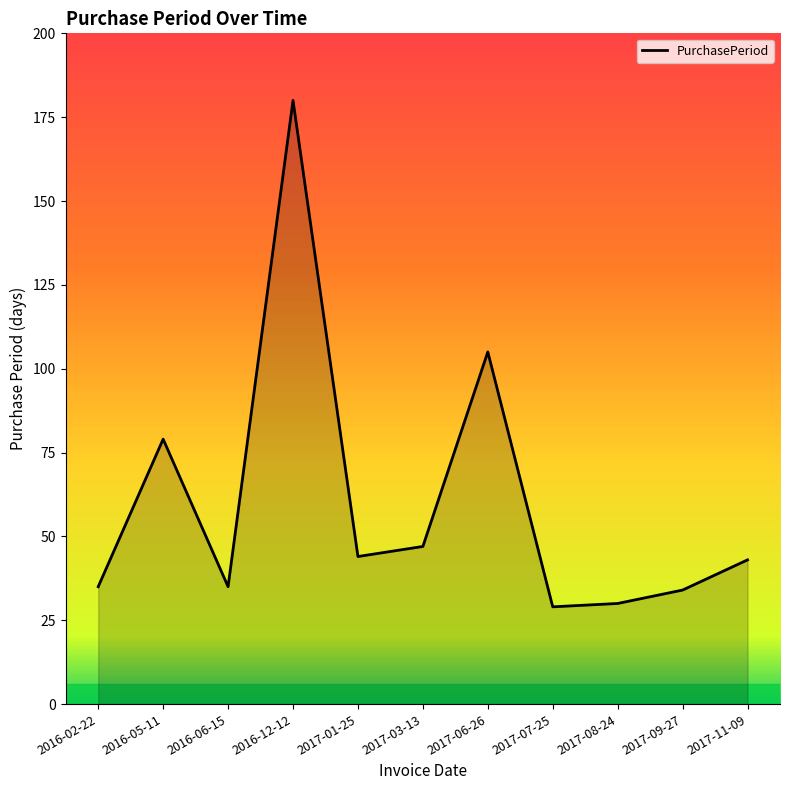

What is the ratio of the value at 2017-07-25 to the value at 2017-09-27?

0.9